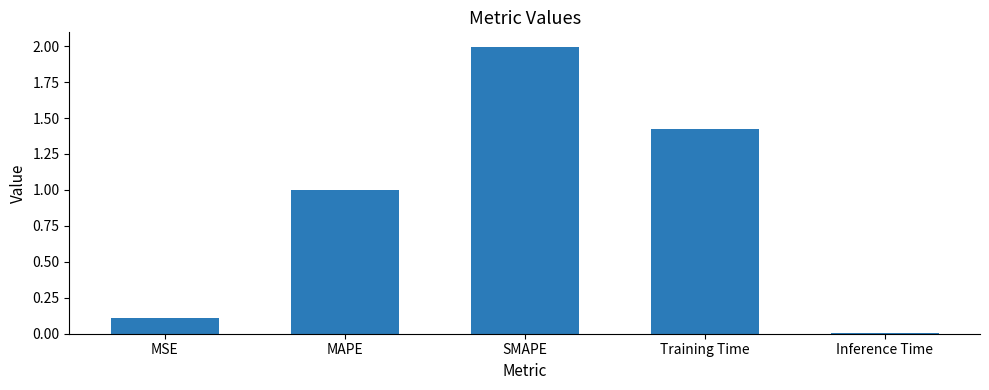

What is the greatest value displayed?

2.0